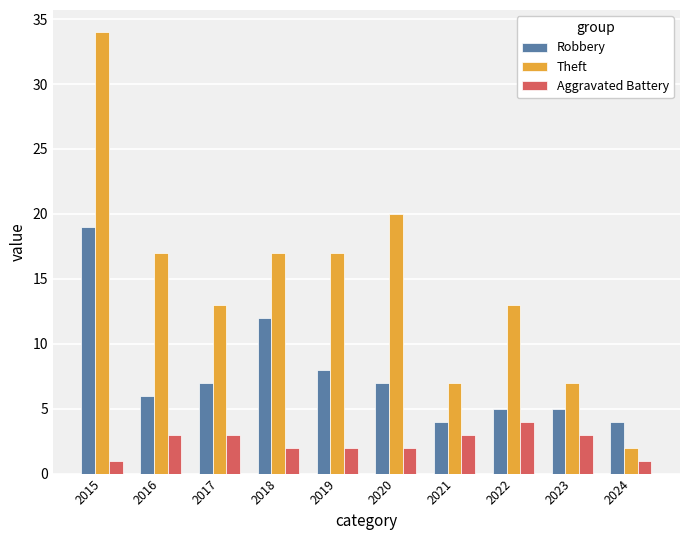

Count the number of data series in this chart.

3